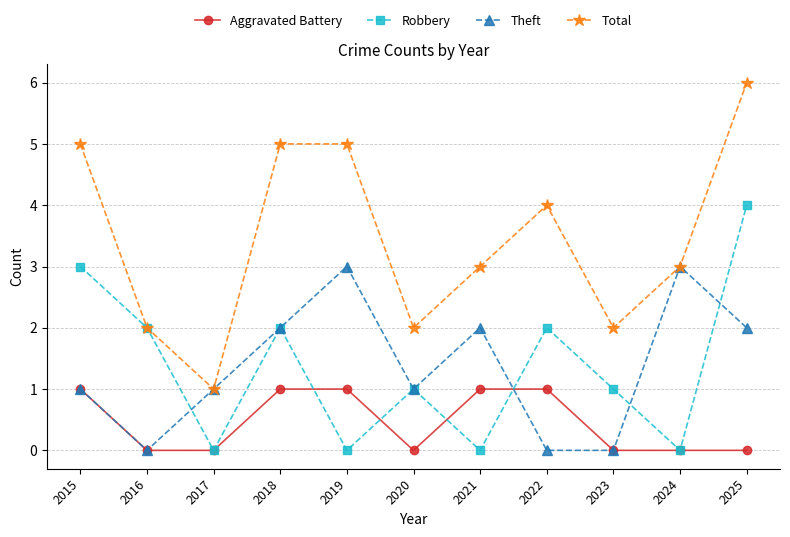

Reading right to left, transcribe all the data shown in this chart.

Aggravated Battery: 0	0	0	1	1	0	1	1	0	0	1
Robbery: 4	0	1	2	0	1	0	2	0	2	3
Theft: 2	3	0	0	2	1	3	2	1	0	1
Total: 6	3	2	4	3	2	5	5	1	2	5